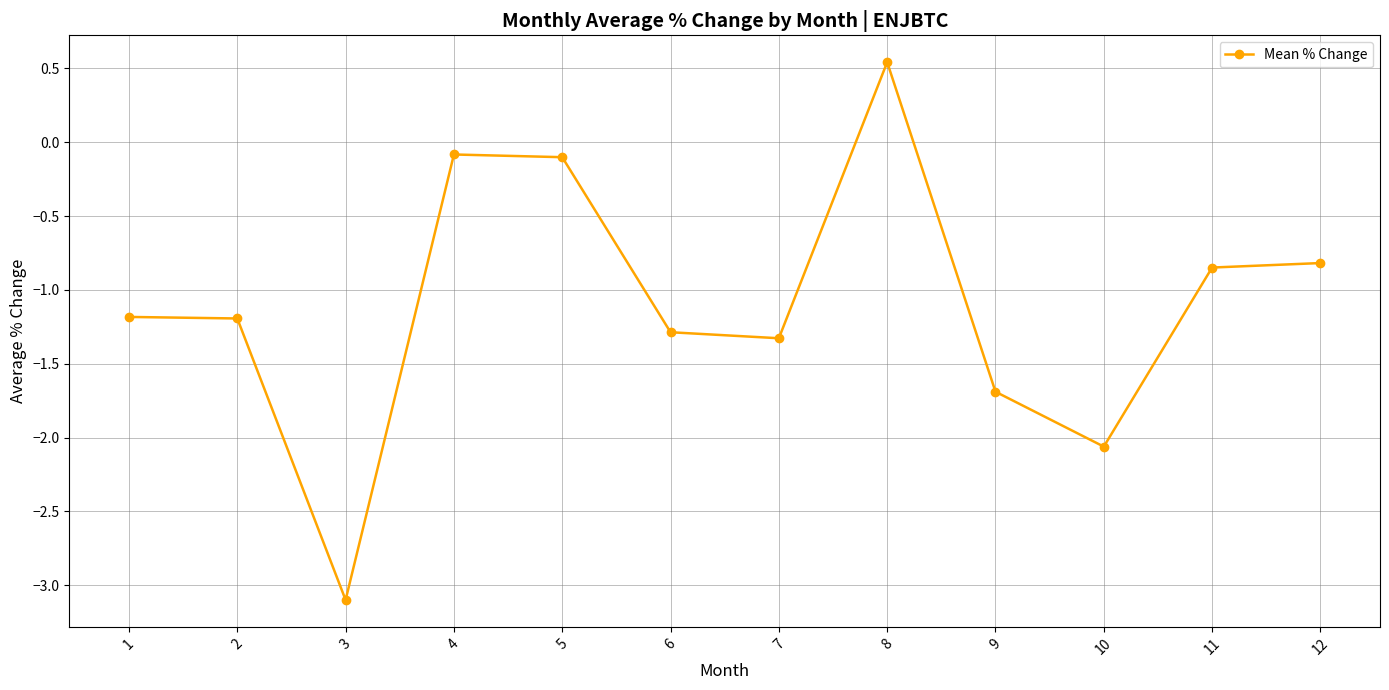

How many distinct data groups are displayed?

1